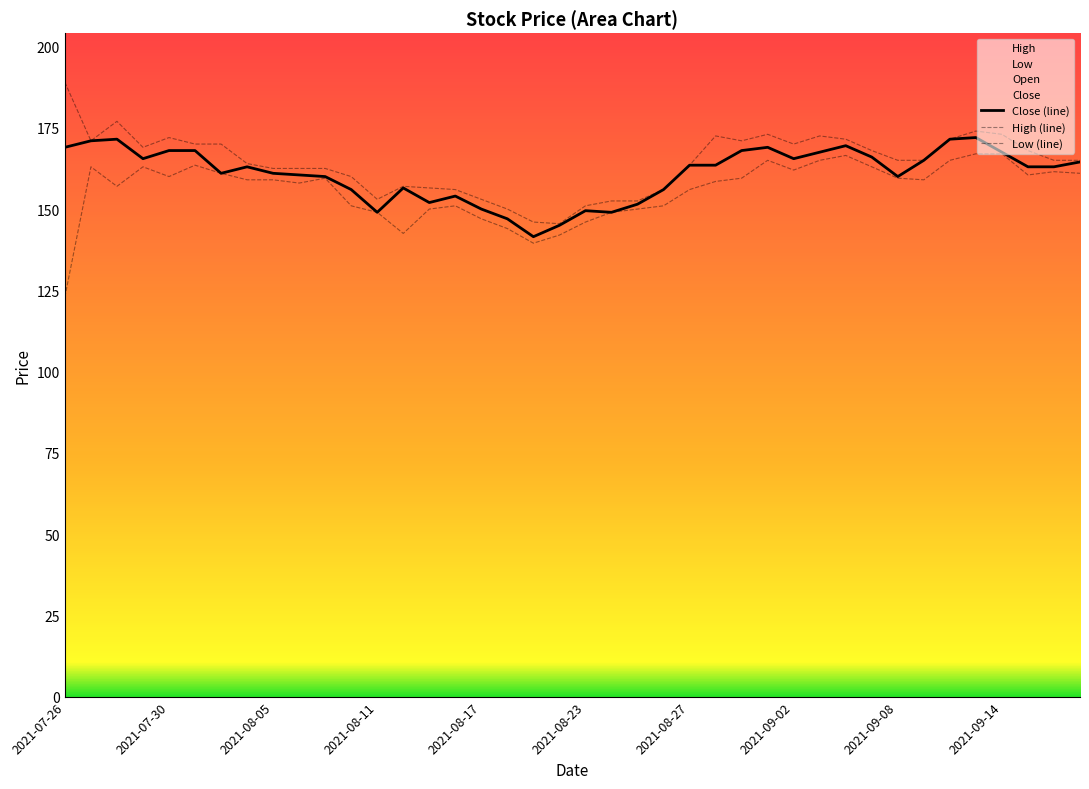

At how many categories does at least one series exceed 150?

37